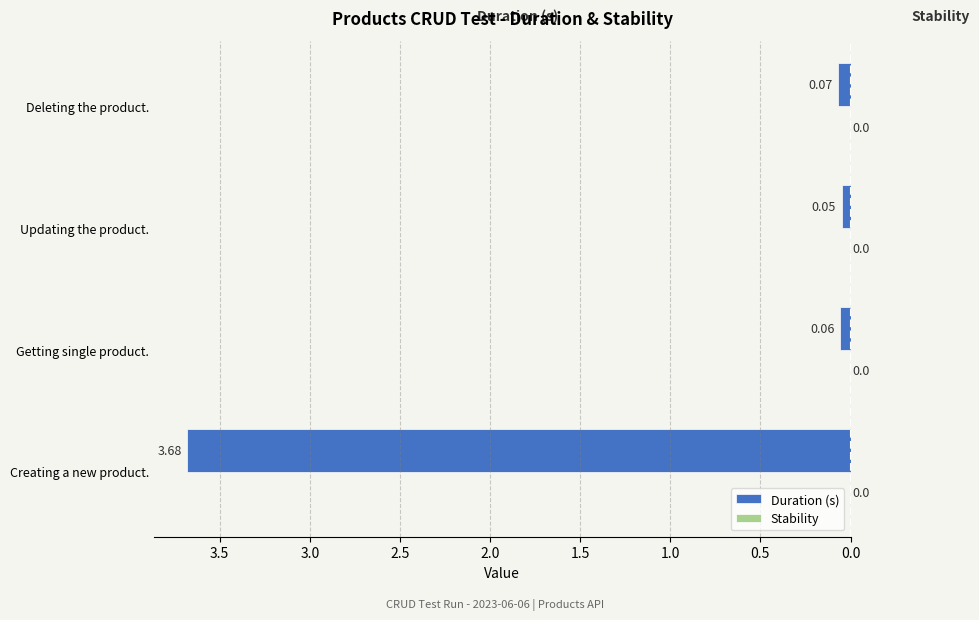

Does the chart contain any negative values?

Yes